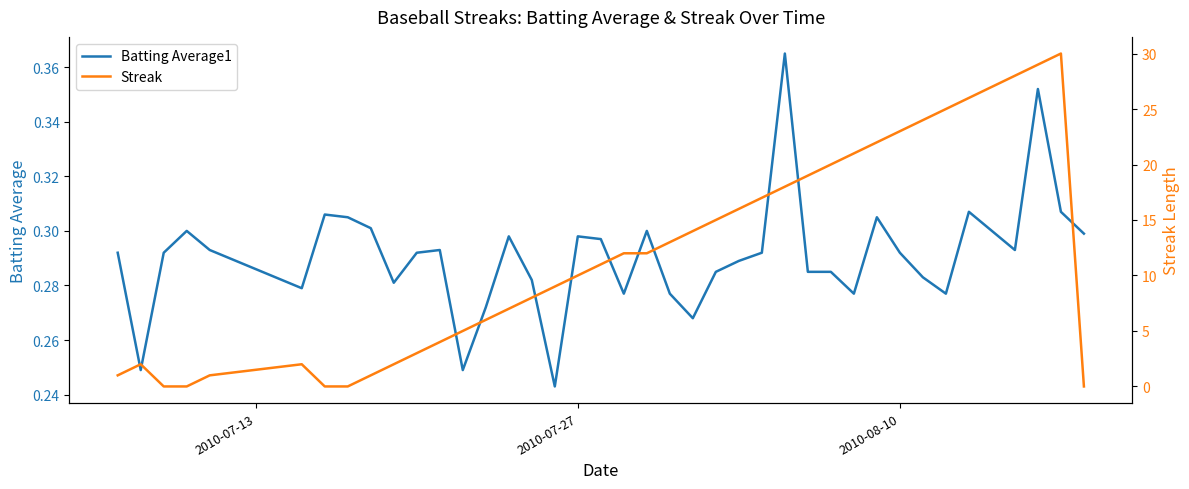

What is the maximum value shown in the chart?

30.0